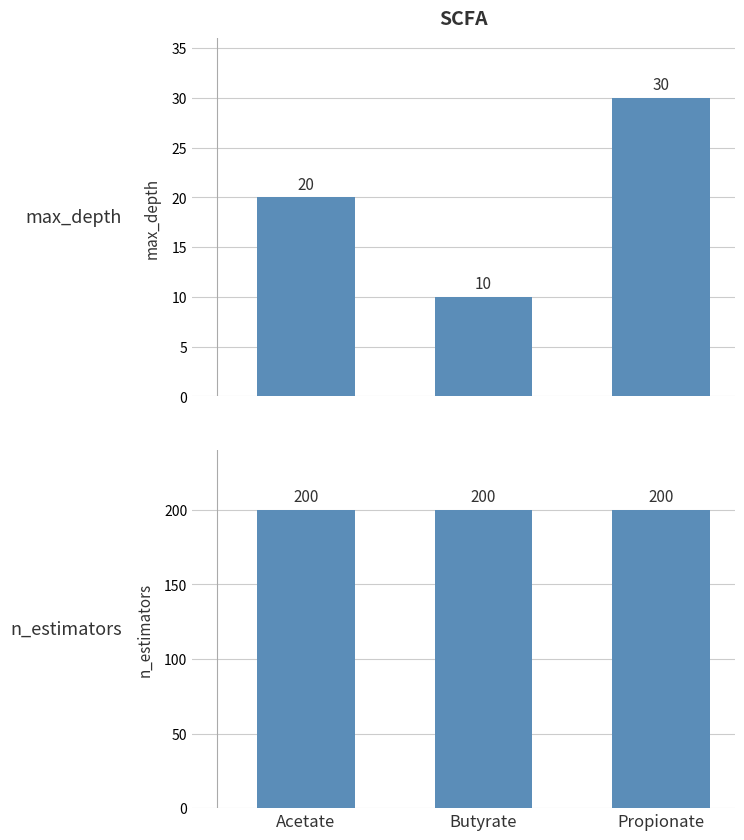

How many distinct data groups are displayed?

2